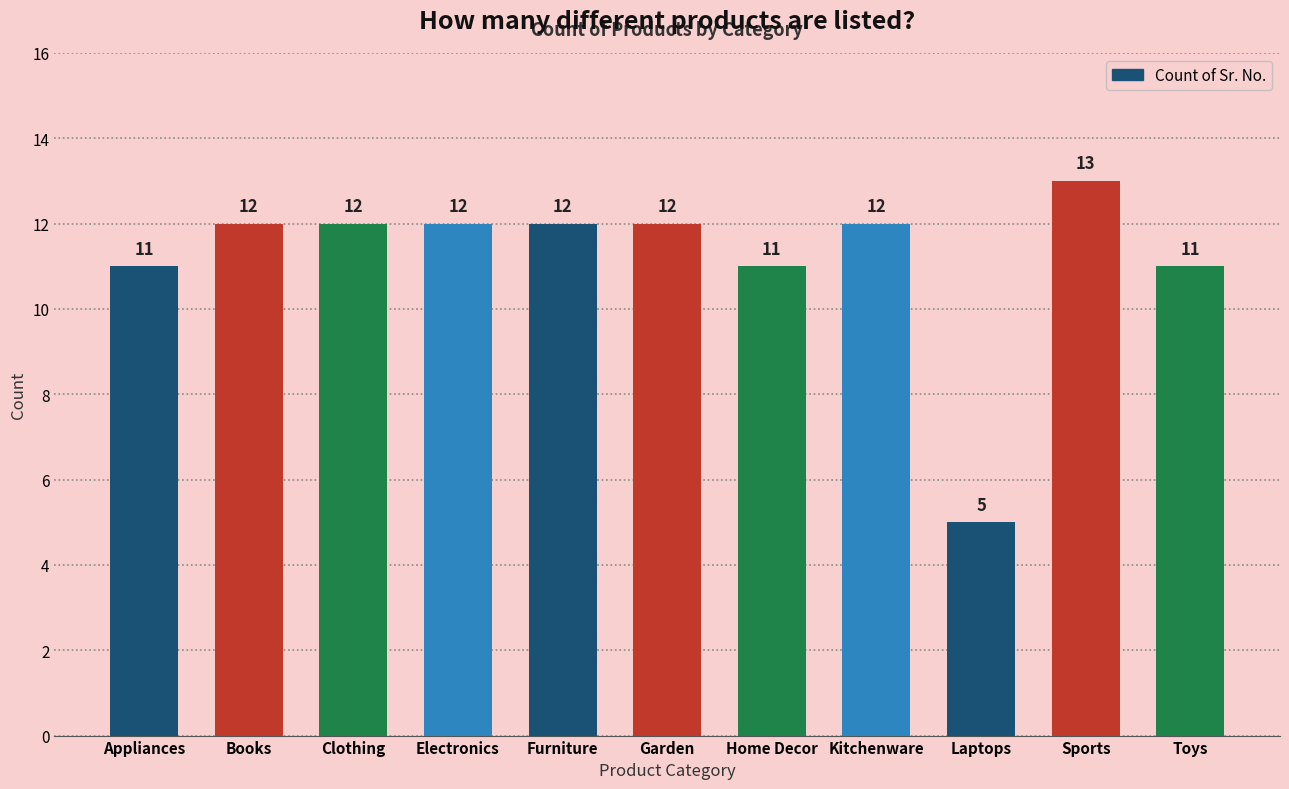

How many values are between 11 and 12?

9